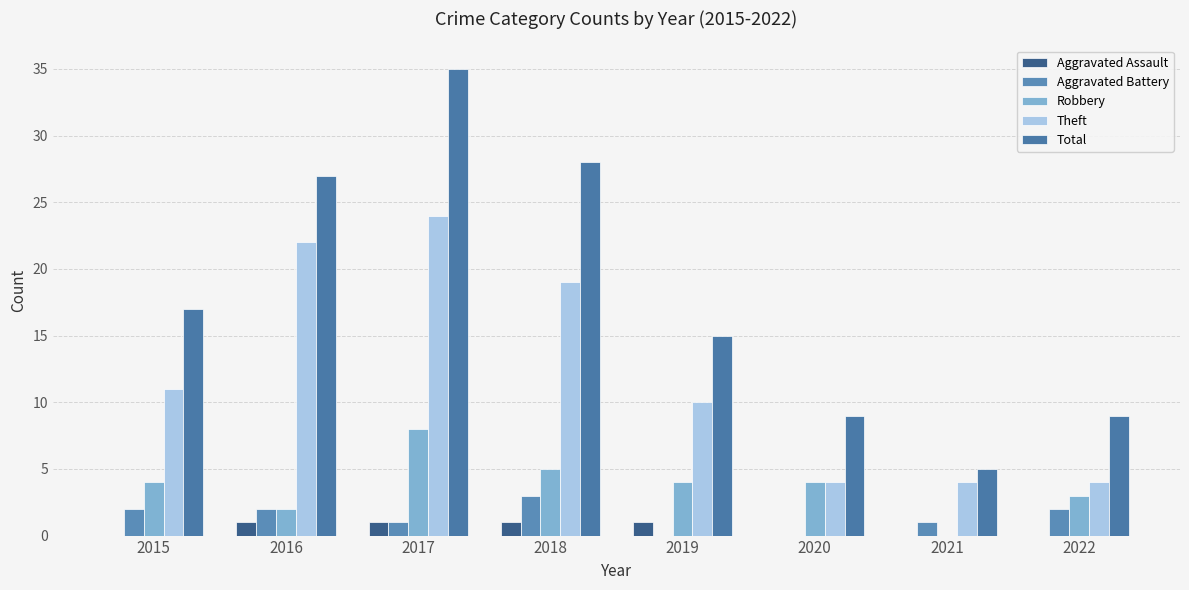

Reading left to right, transcribe all the data shown in this chart.

Aggravated Assault: 0	1	1	1	1	0	0	0
Aggravated Battery: 2	2	1	3	0	0	1	2
Robbery: 4	2	8	5	4	4	0	3
Theft: 11	22	24	19	10	4	4	4
Total: 17	27	35	28	15	9	5	9